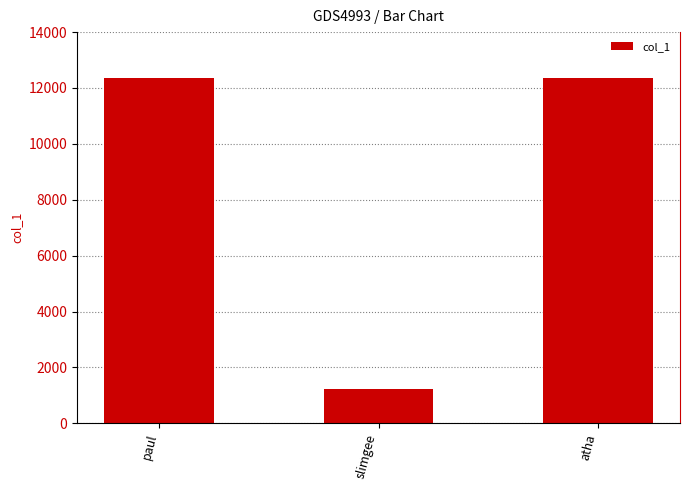

What is the difference between the maximum and minimum values?

11111